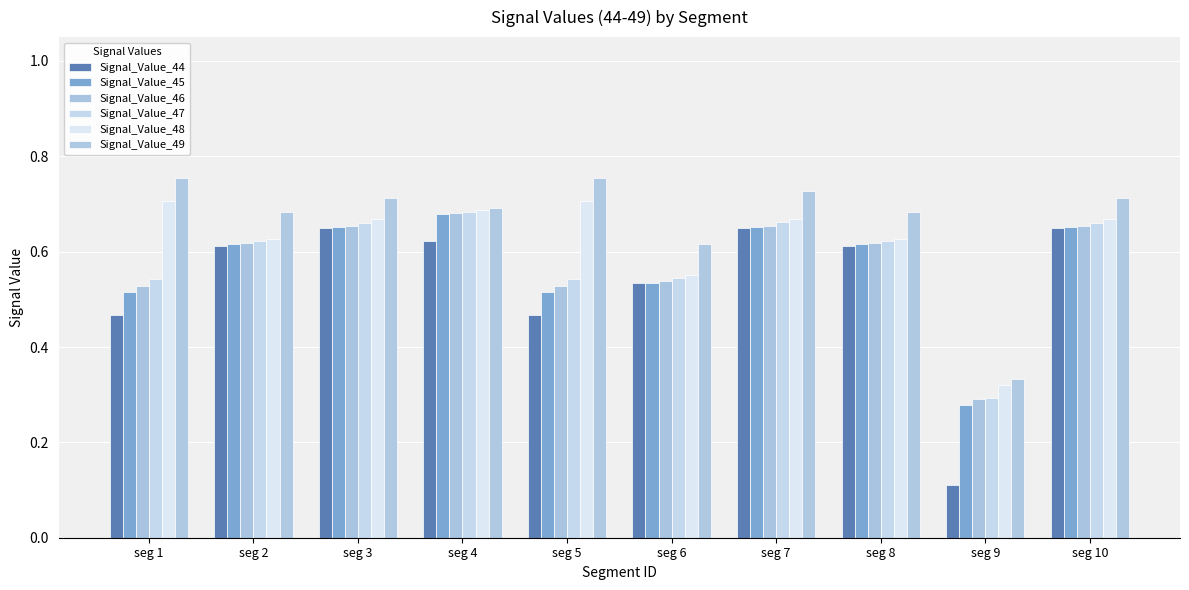

What is the spread (max minus min) of values at seg 1?

0.3